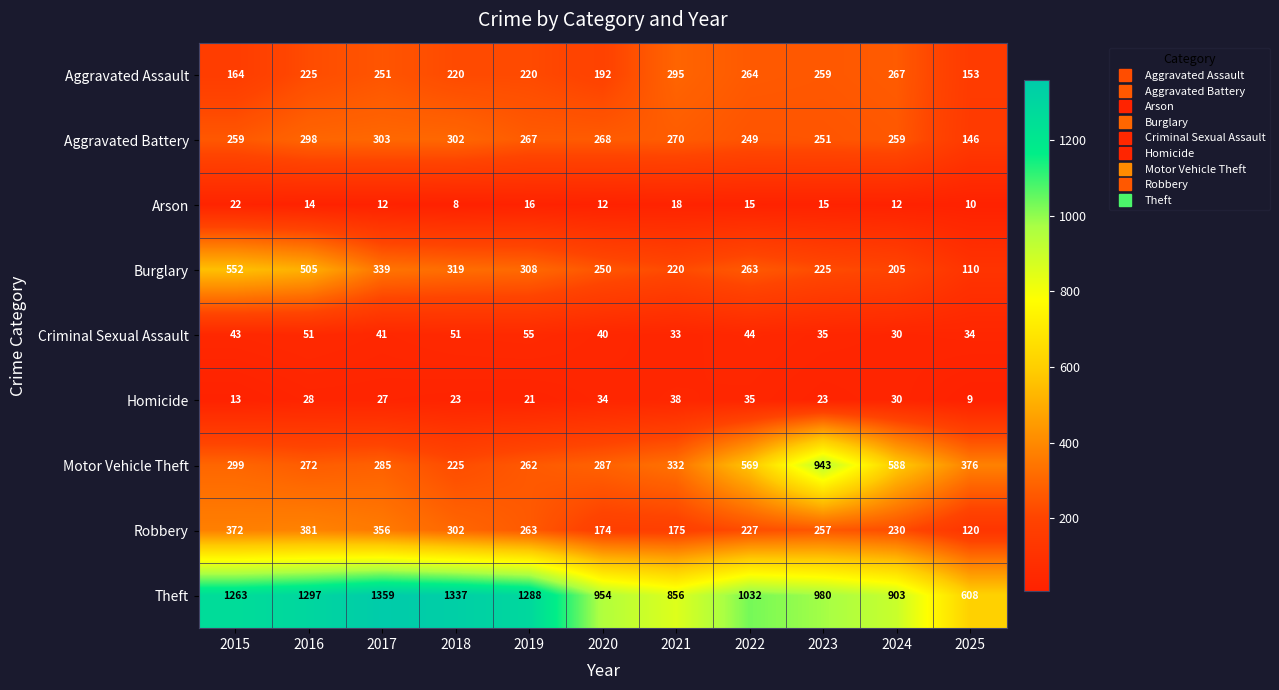

What is the maximum value shown in the chart?

1359